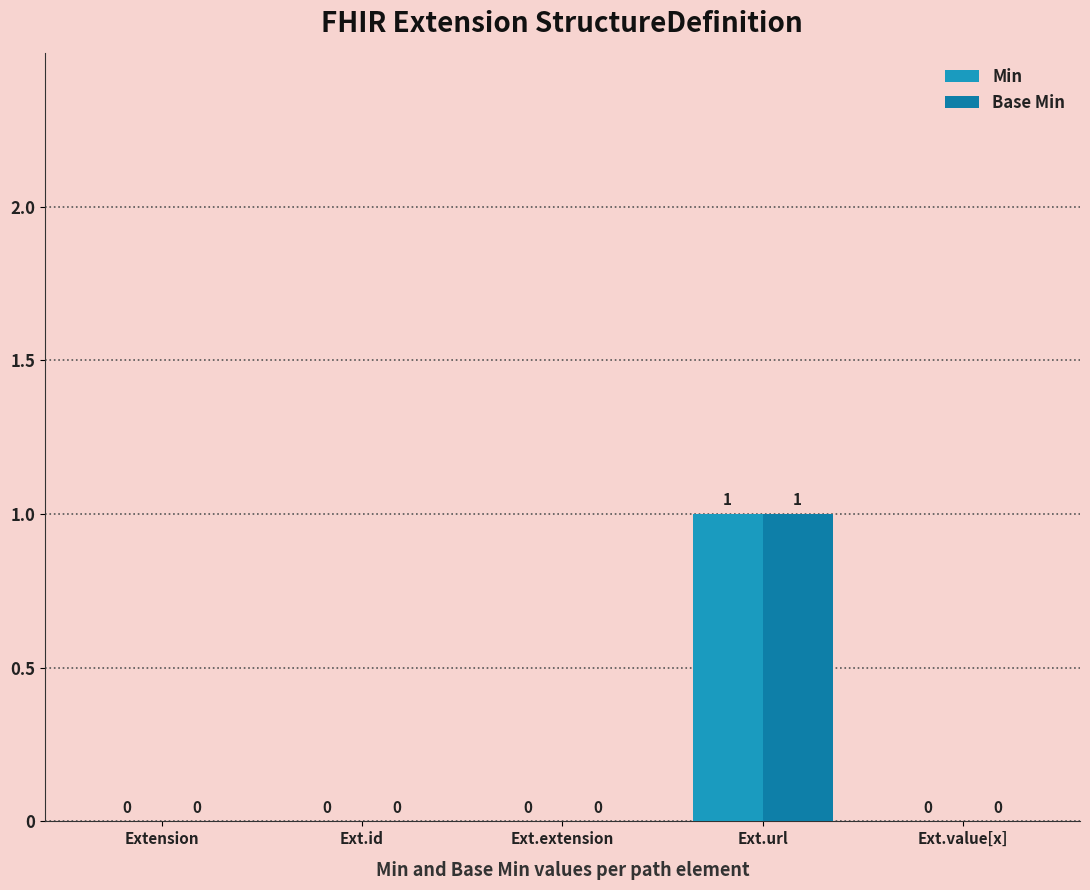

What is the difference between the Base Min values at Ext.value[x] and Ext.url?

1